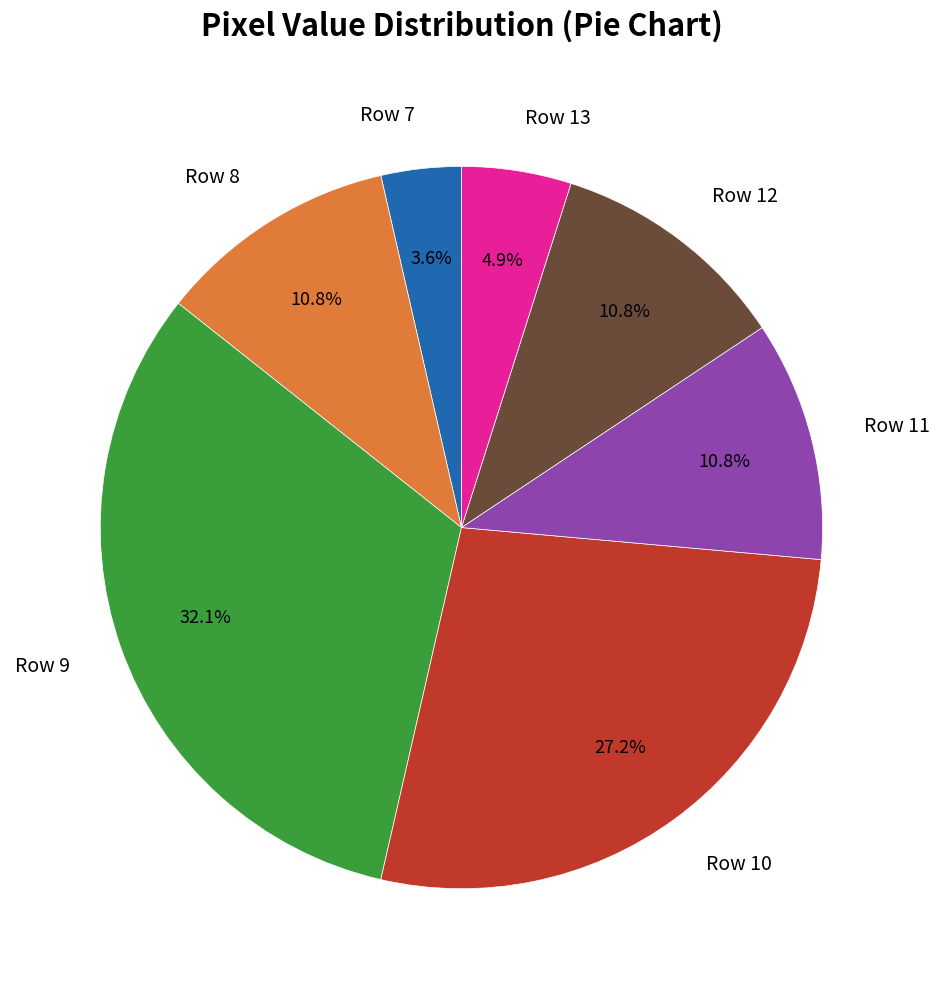

How many segments does this pie chart have?

7